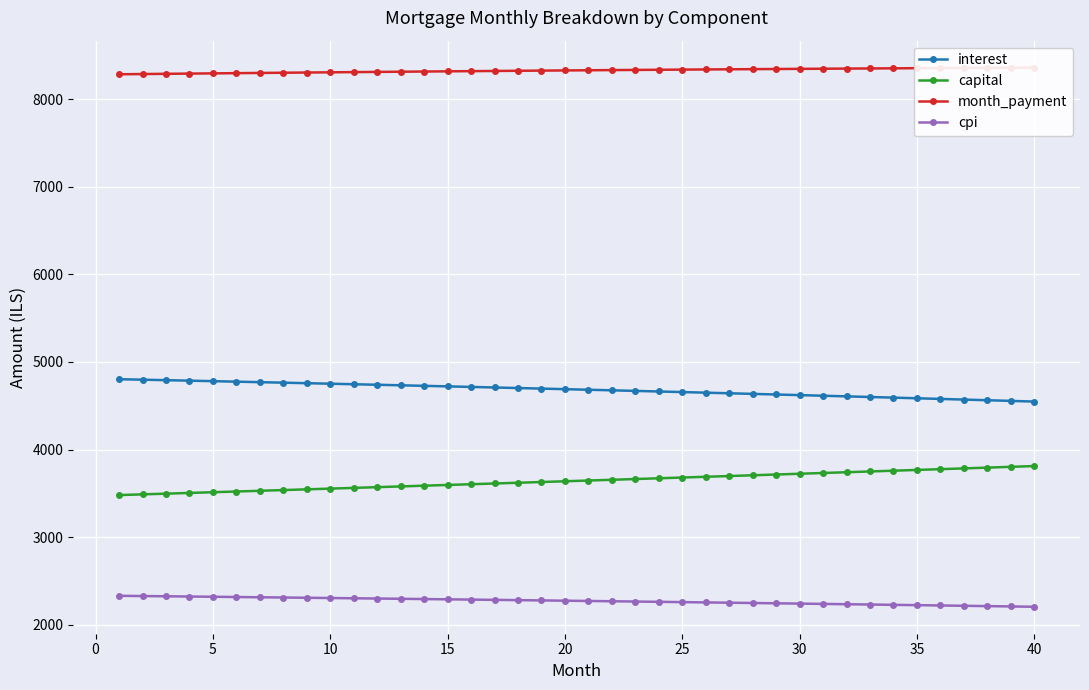

True or false: cpi and interest cross at least once.

False